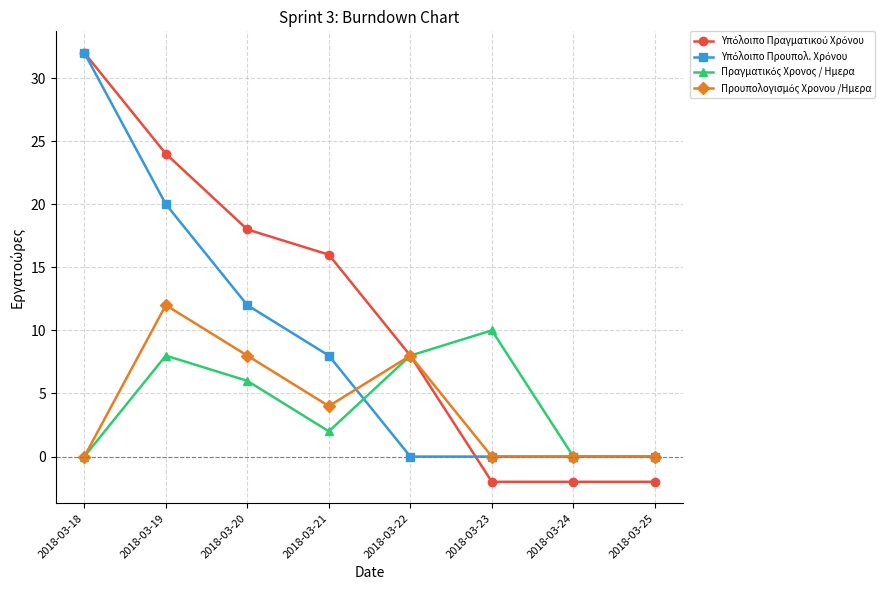

At which category does the chart reach its peak across all series?

2018-03-18